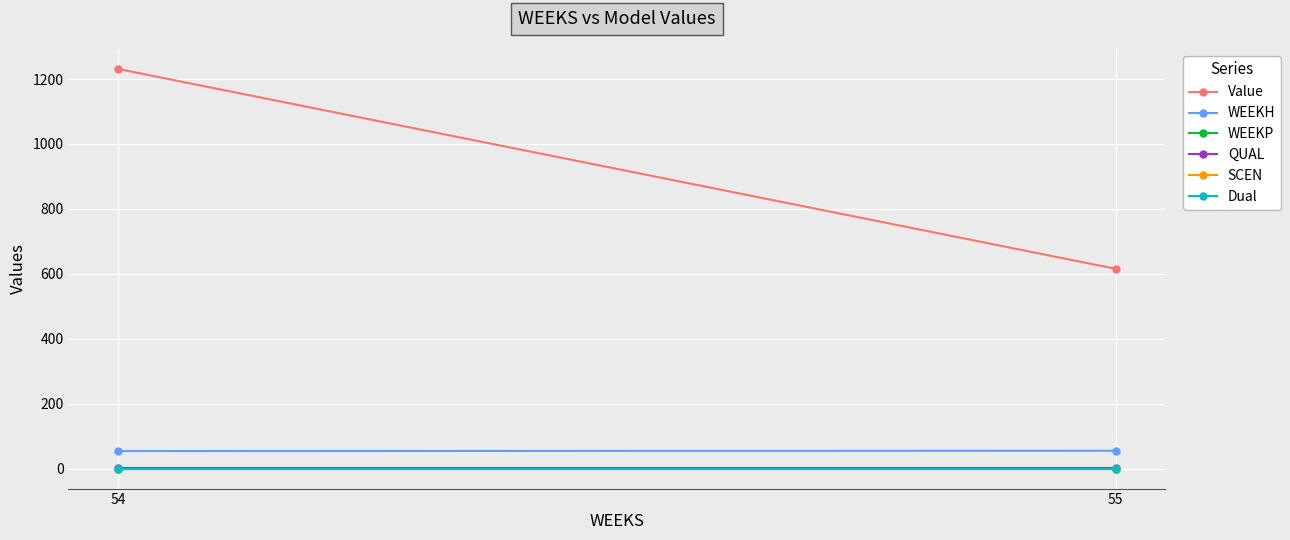

Is it true that Value equals 1231.0 at 54?

True